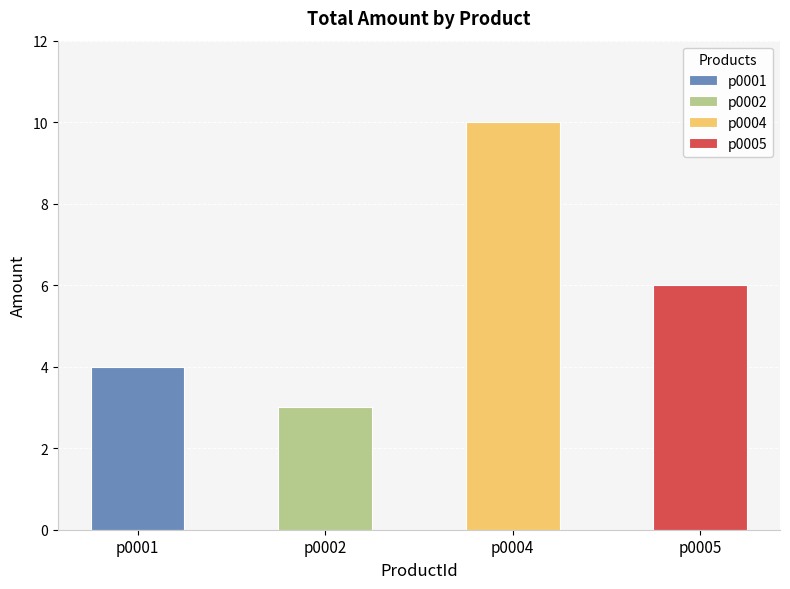

Which category has the lowest value across all series?

p0002